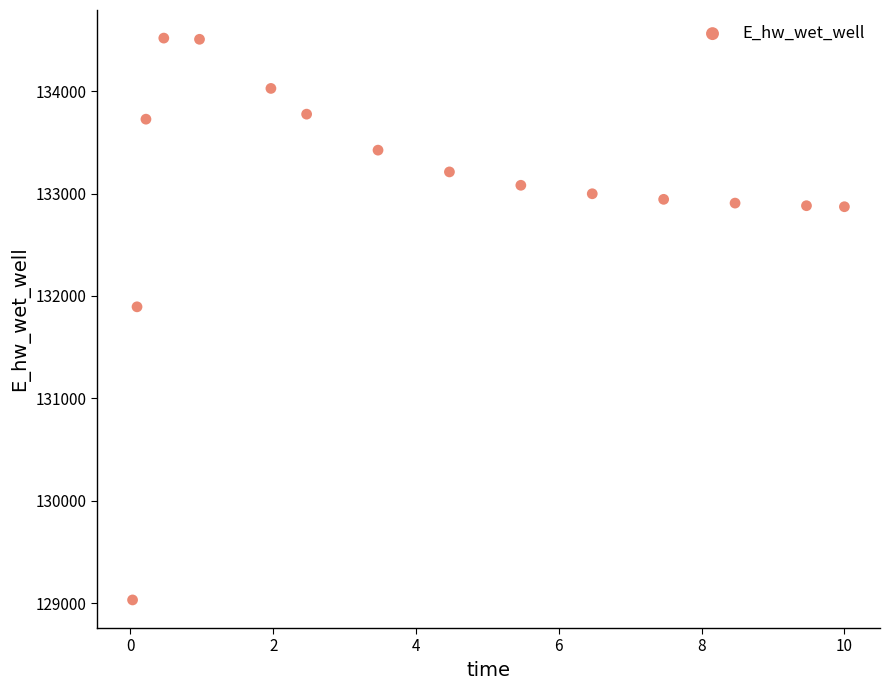

What Y value in the scatter plot is closest to 131775?

131894.1